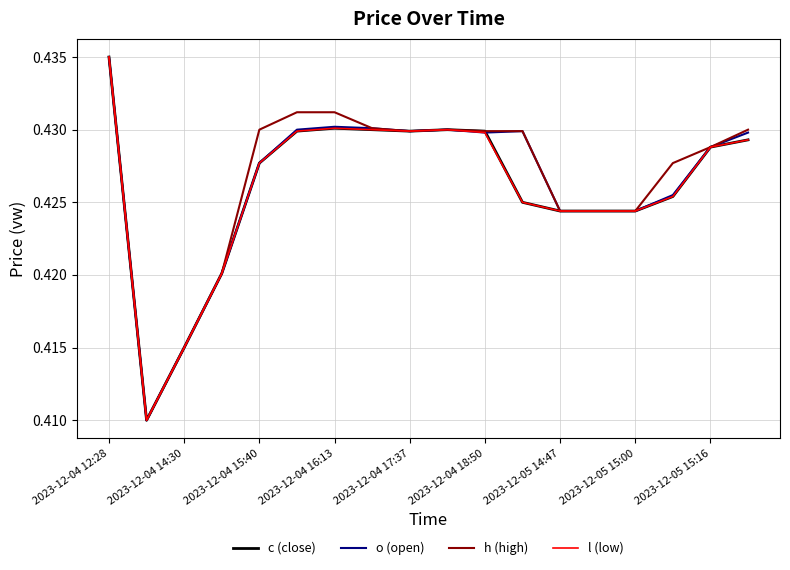

What are all the series names shown in the legend?

c (close), o (open), h (high), l (low)